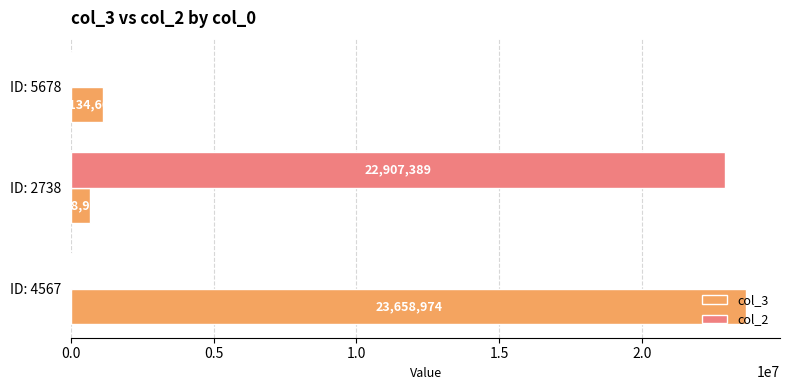

What is the maximum value shown in the chart?

23658974